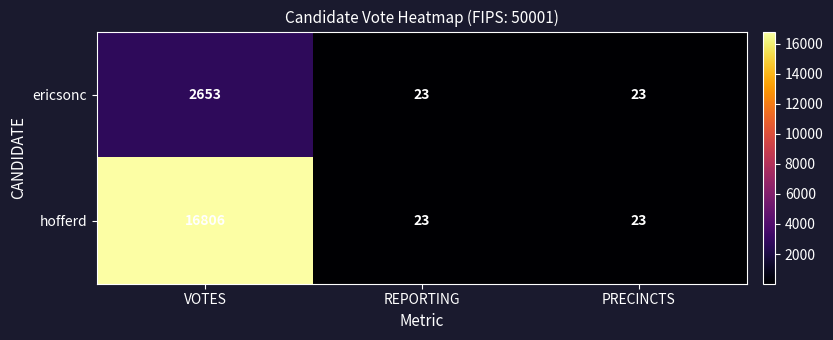

What is the total value across all series at REPORTING?

46